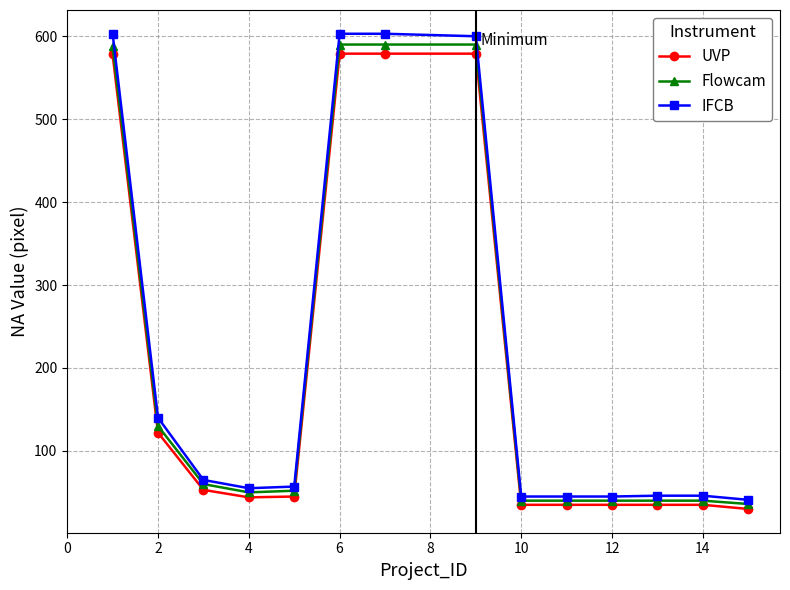

What is the value of the Flowcam point at the 11th from the left?

40